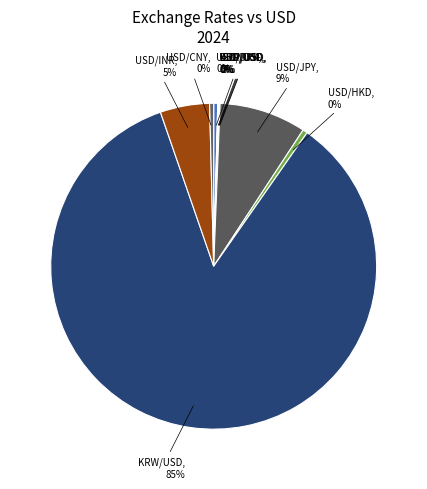

True or false: USD/CNY accounts for 0% of the total.

True